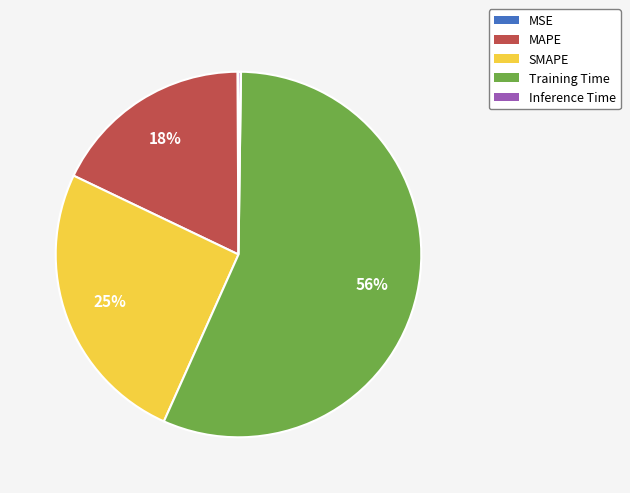

Does SMAPE represent more than half of the total?

No